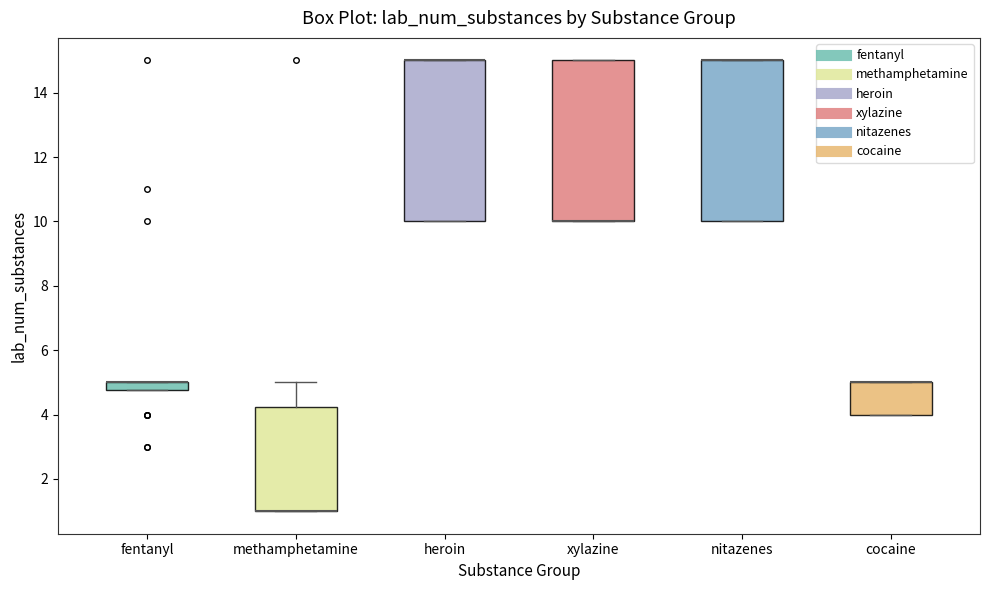

Where is the lower edge of the box for heroin on the y-axis? The values are not printed on the chart, so give them approximately, as read against the axis.

10.0